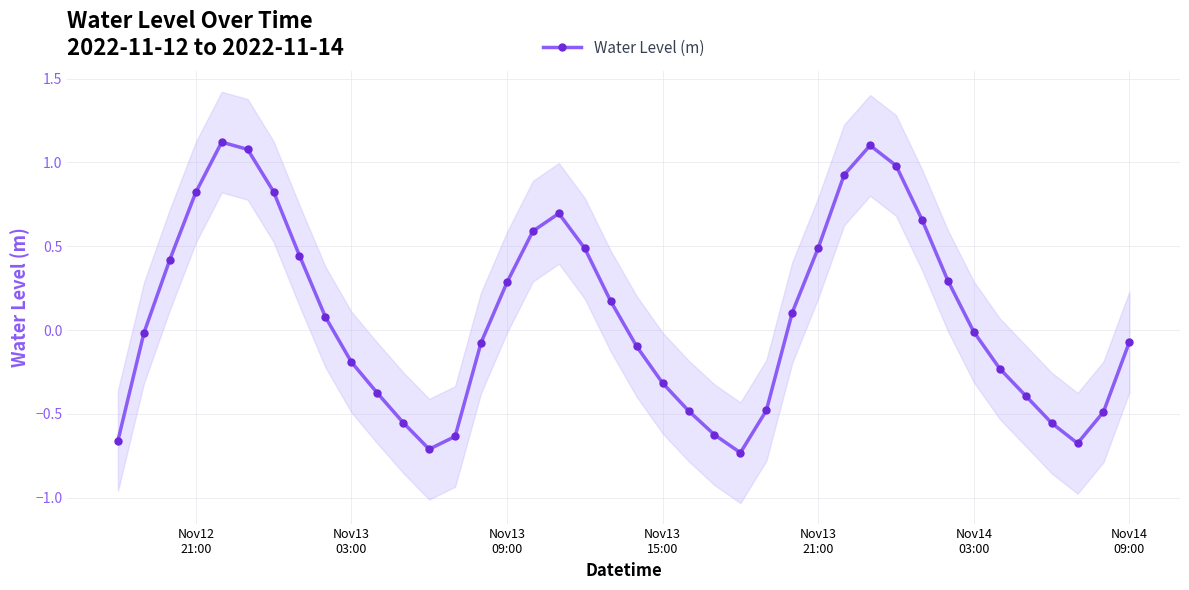

True or false: Water Level (m) has more than 2 interior local peaks.

True